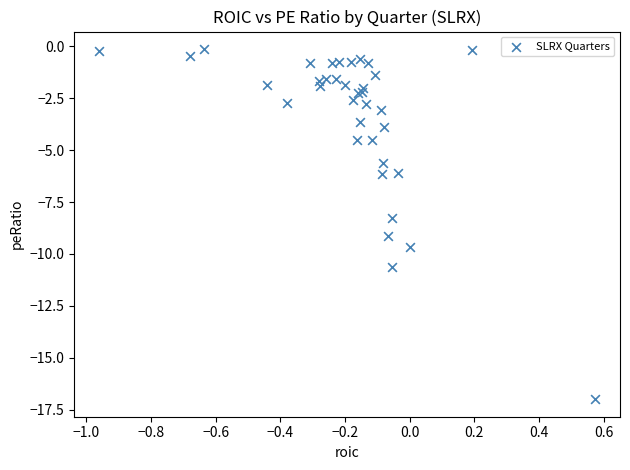

What Y value in the scatter plot is closest to -8?

-8.3